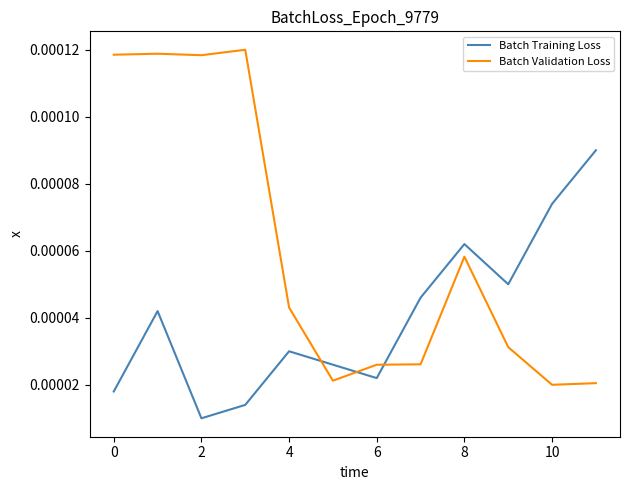

Which series has the largest range (max minus min)?

Batch Validation Loss